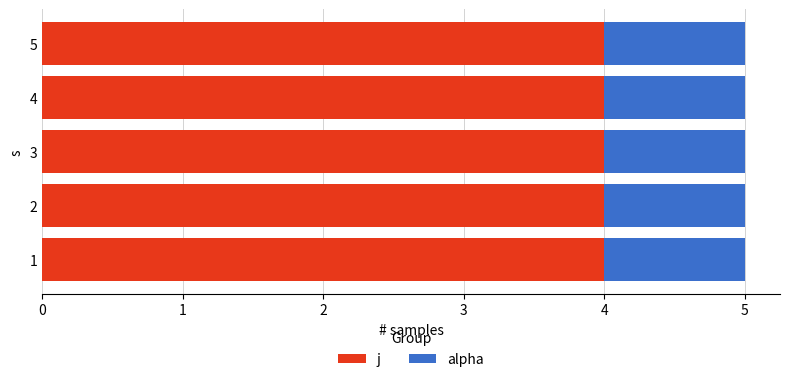

What is the average value of the j series?

4